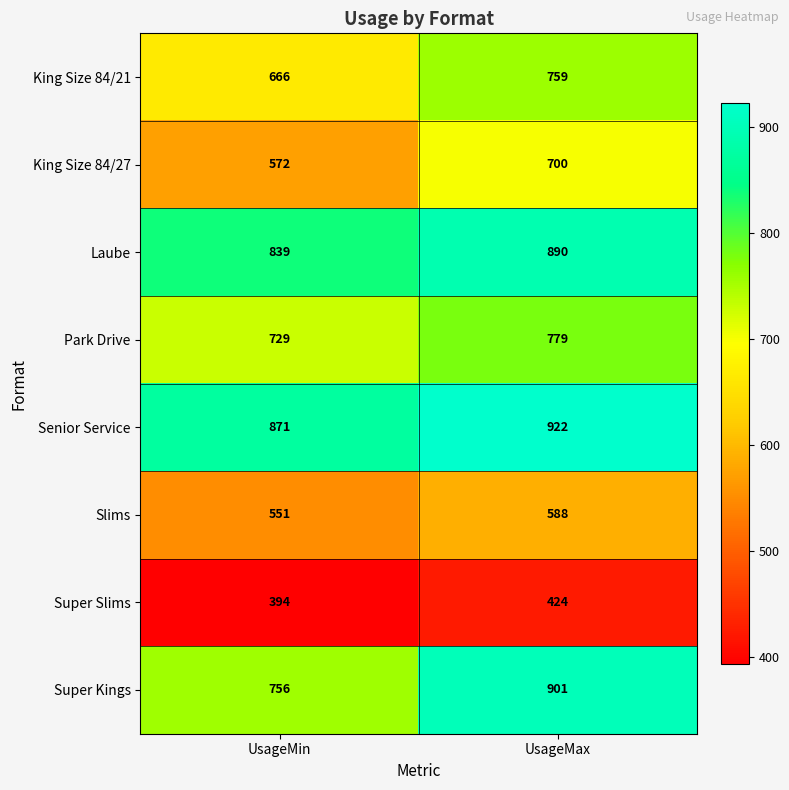

What is the sum of all Park Drive values?

1508